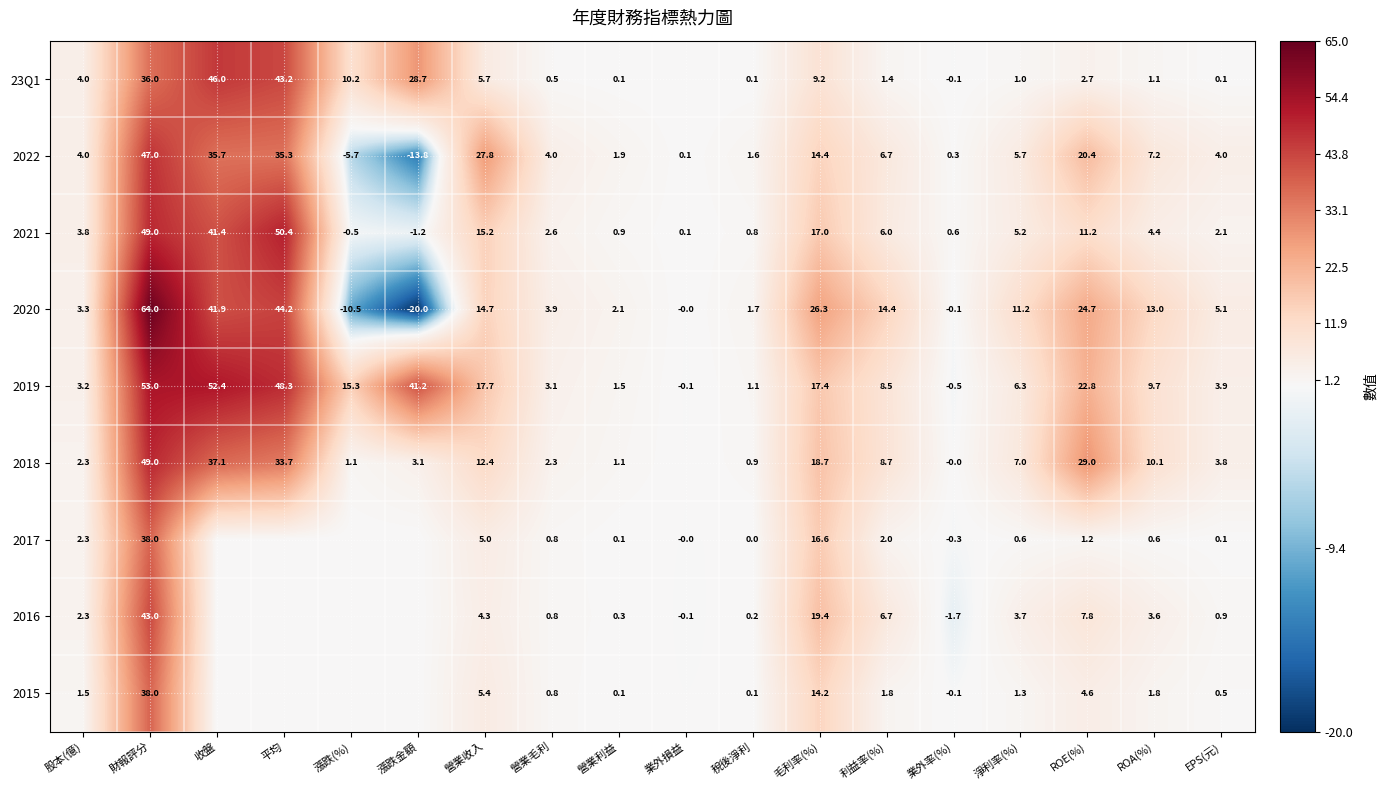

How many data points in 2019 are above 9?

9